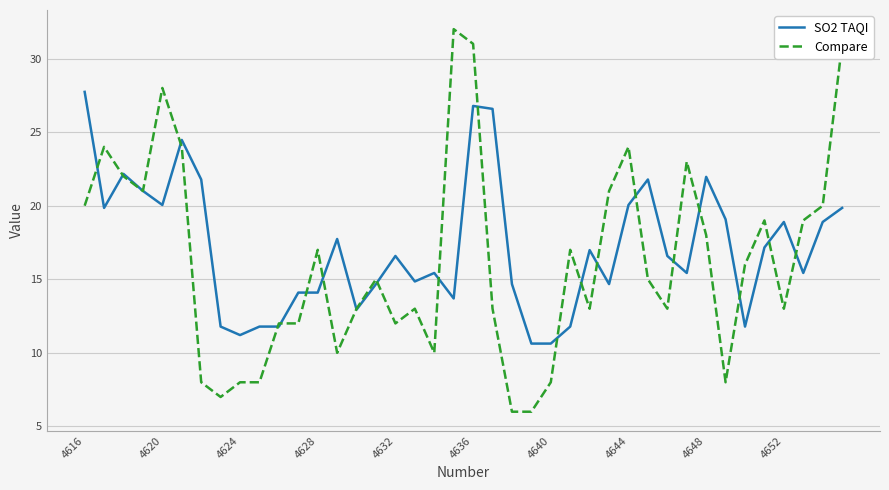

What is the maximum value for SO2 TAQI?

27.7